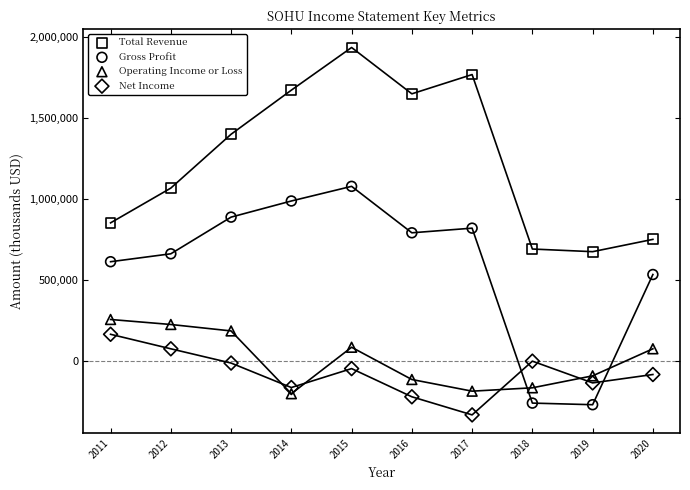

Which series reaches the maximum Y coordinate?

Total Revenue